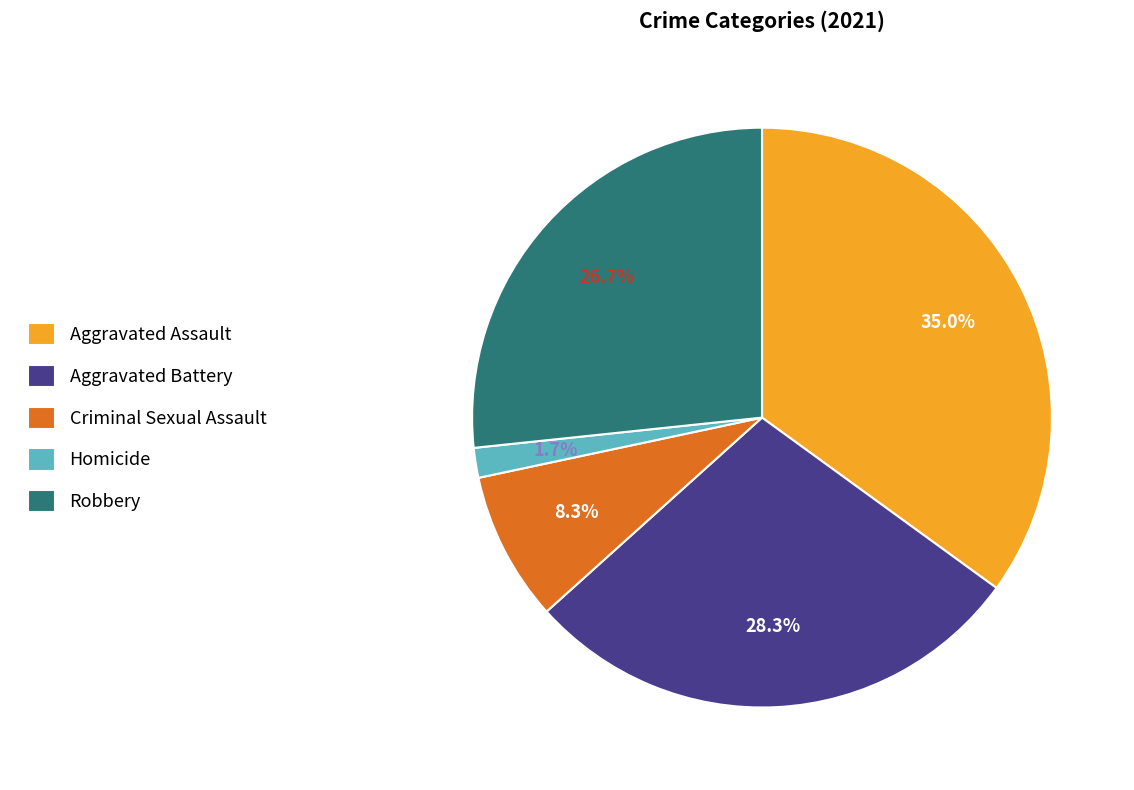

Does Robbery account for over 50% of the chart?

No